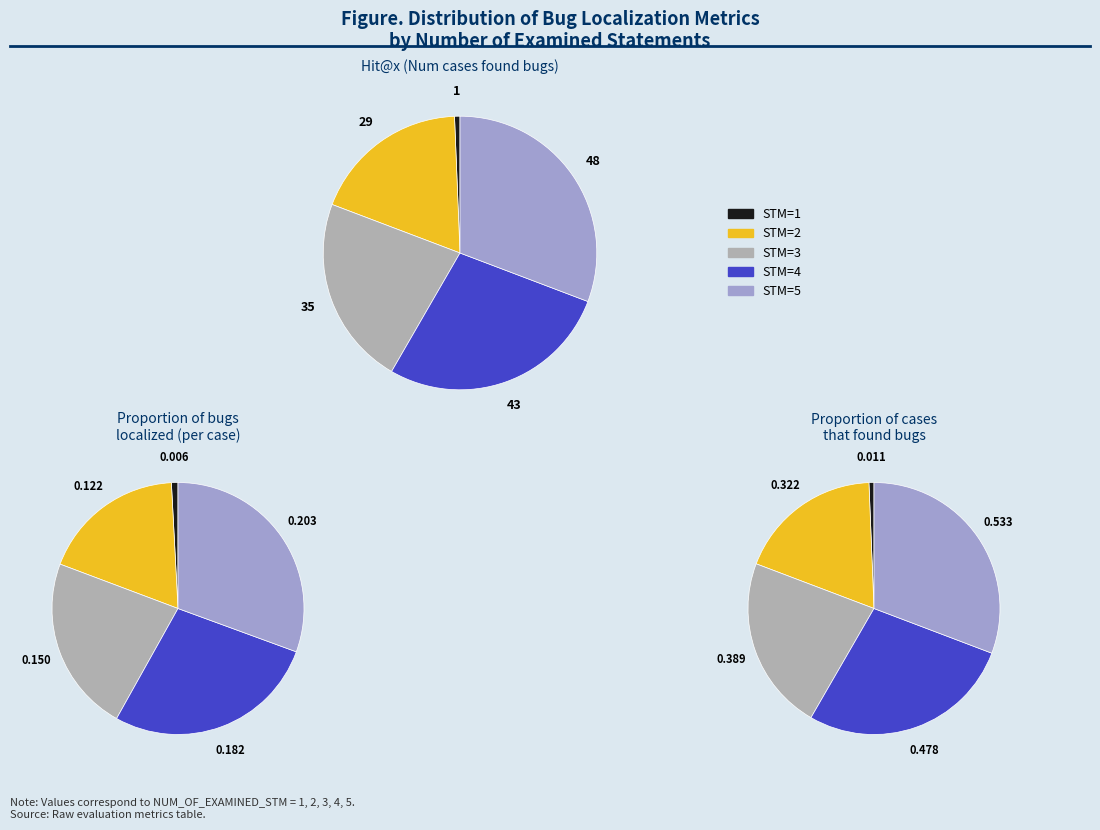

To the nearest percent, what is the combined percentage of 3 and 1?

23%